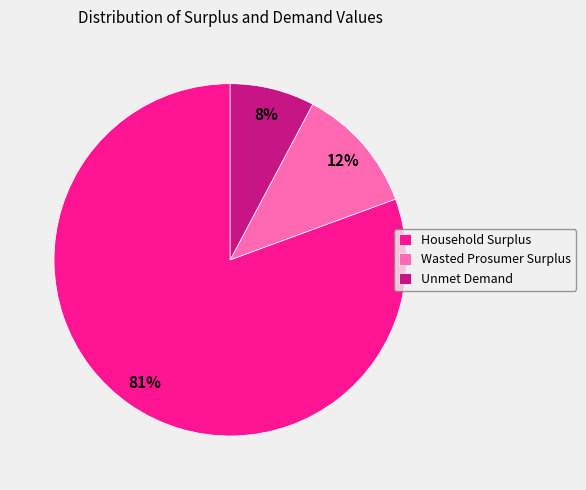

Is the sum of Unmet Demand and Household Surplus greater than half?

Yes